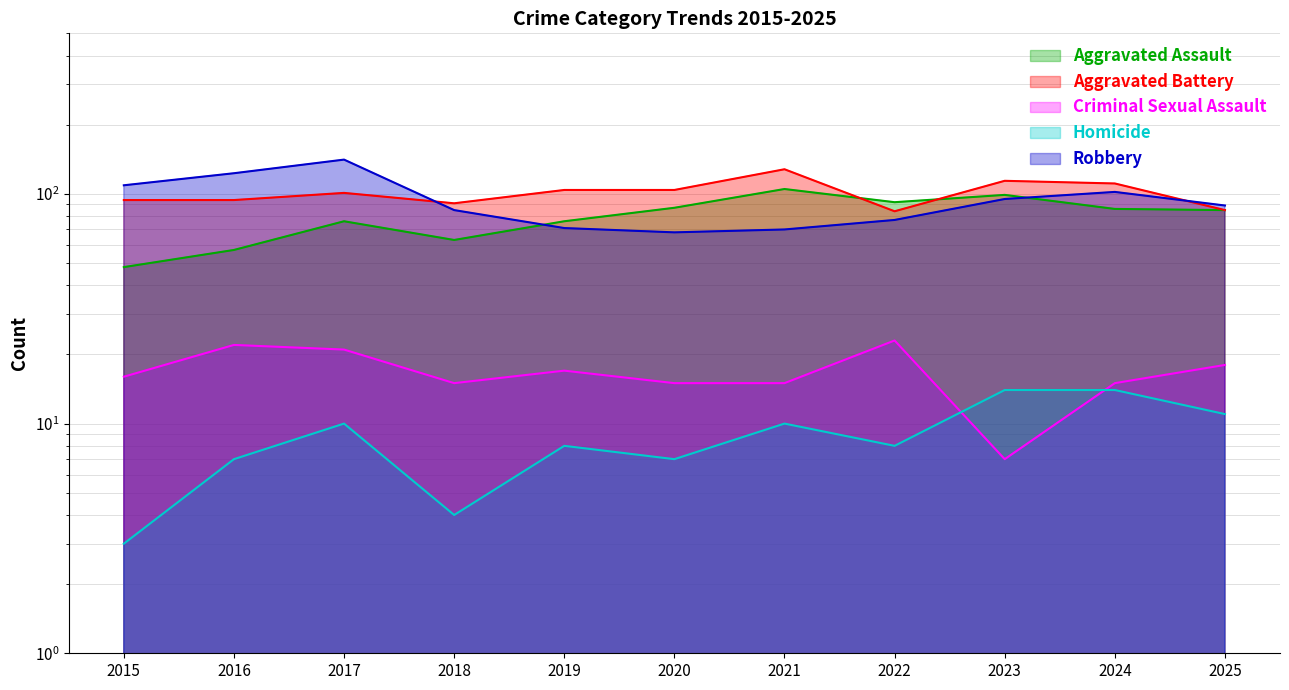

What is the sum of all Criminal Sexual Assault values?

184